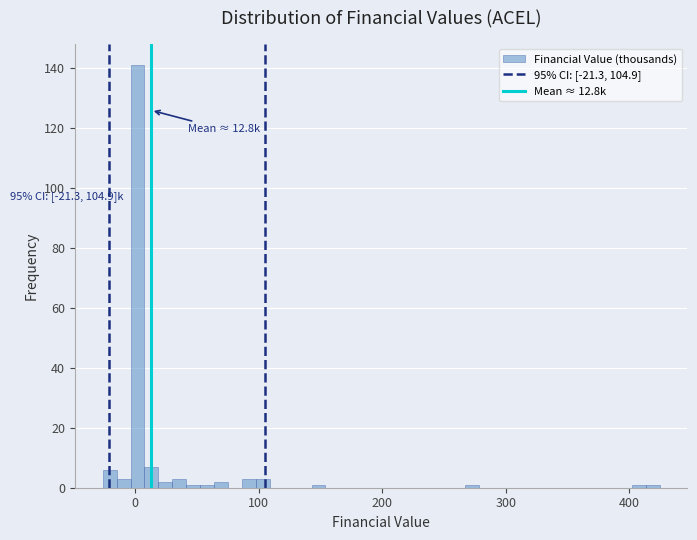

Around what value on the x-axis is the tallest bar? Give the approximate position of its centre, as read against the axis.

0